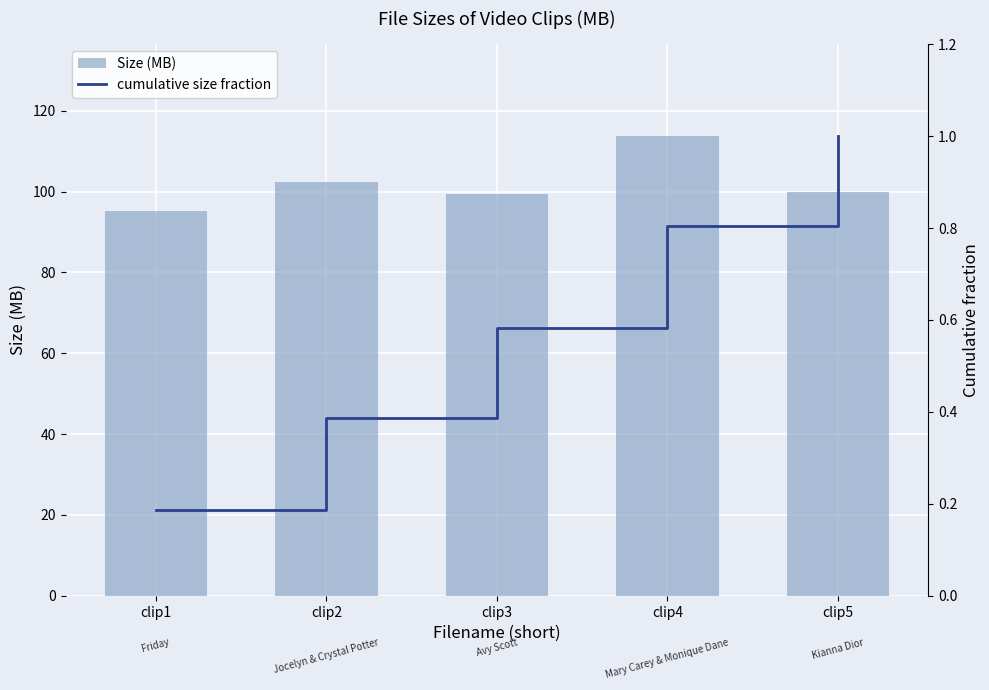

What value does the Size (MB) series have at clip4?

113.7